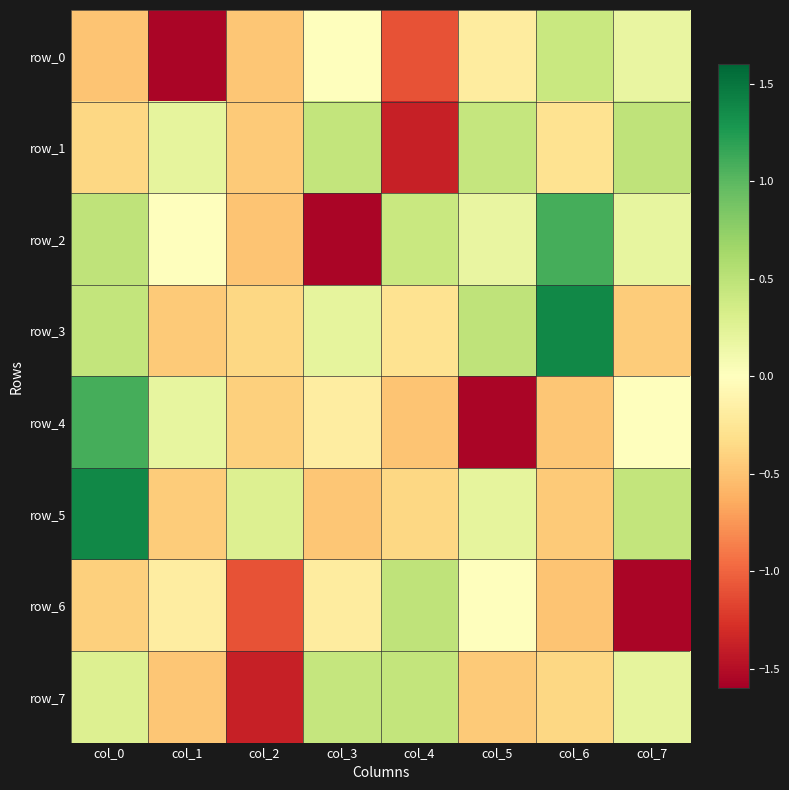

At which category is the sum across all series the highest?

col_0